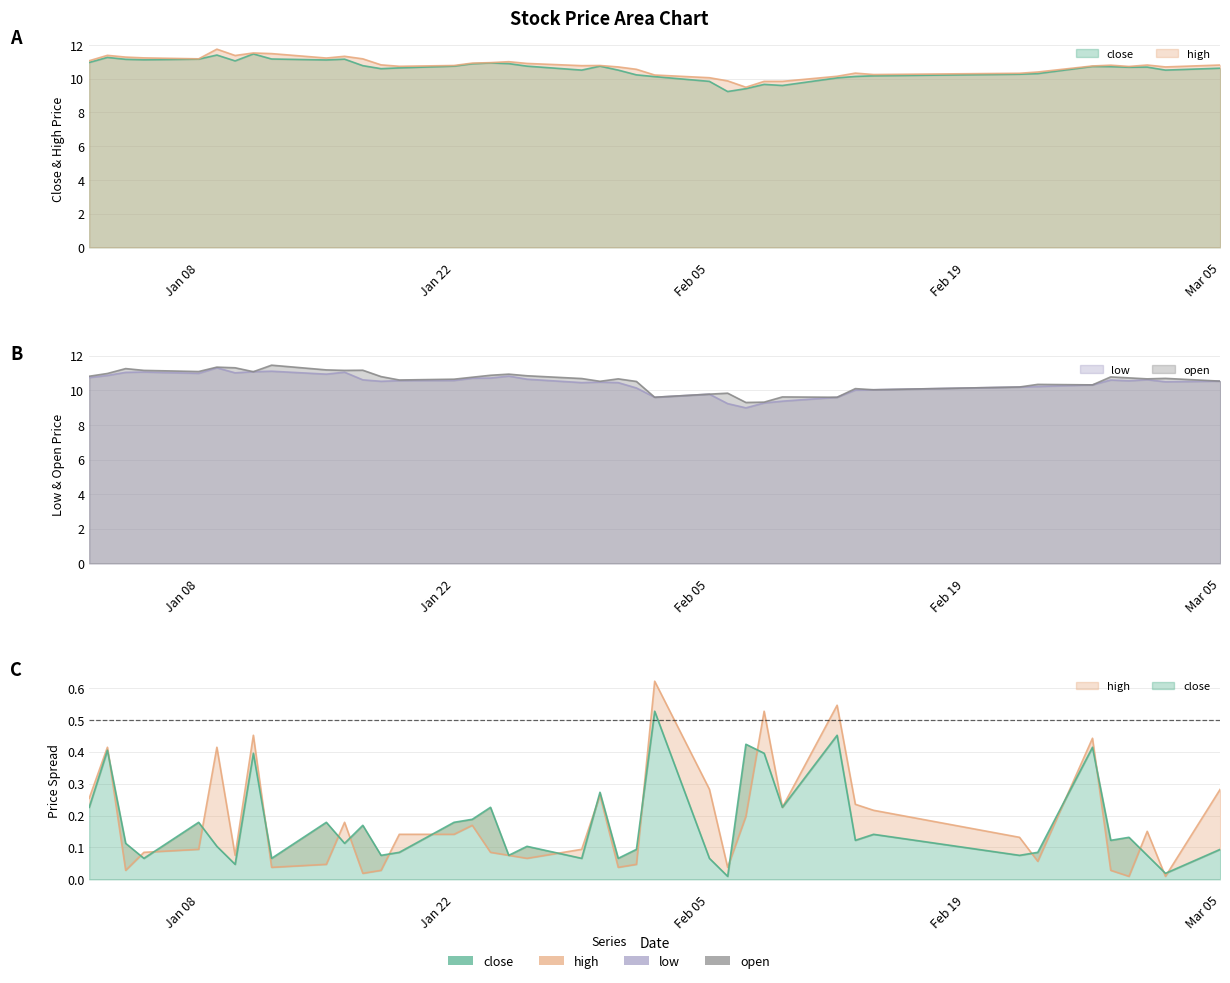

Reading left to right, extract all data points from this chart.

close: 11.0	11.3	11.2	11.1	11.2	11.4	11.1	11.5	11.2	11.1	11.2	10.8	10.6	10.6	10.7	10.9	10.9	10.9	10.7	10.5	10.7	10.5	10.2	10.1	9.8	9.2	9.4	9.7	9.6	10.0	10.1	10.2	10.3	10.3	10.7	10.7	10.7	10.7	10.5	10.6
high: 11.1	11.4	11.3	11.2	11.2	11.8	11.4	11.5	11.5	11.2	11.3	11.2	10.8	10.7	10.8	10.9	11.0	11.0	10.9	10.8	10.8	10.7	10.6	10.2	10.1	9.9	9.5	9.8	9.8	10.1	10.3	10.2	10.3	10.4	10.8	10.8	10.7	10.8	10.7	10.8
low: 10.7	10.9	11.0	11.1	11.0	11.3	11.0	11.1	11.1	10.9	11.0	10.6	10.5	10.6	10.6	10.7	10.7	10.8	10.6	10.4	10.5	10.4	10.1	9.6	9.8	9.2	9.0	9.3	9.4	9.6	10.0	10.0	10.2	10.2	10.3	10.6	10.5	10.6	10.5	10.5
open: 10.8	11.0	11.3	11.2	11.1	11.3	11.3	11.1	11.5	11.2	11.2	11.2	10.8	10.6	10.6	10.8	10.9	10.9	10.8	10.7	10.5	10.7	10.5	9.6	9.8	9.8	9.3	9.3	9.6	9.6	10.1	10.0	10.2	10.3	10.3	10.8	10.7	10.7	10.7	10.5